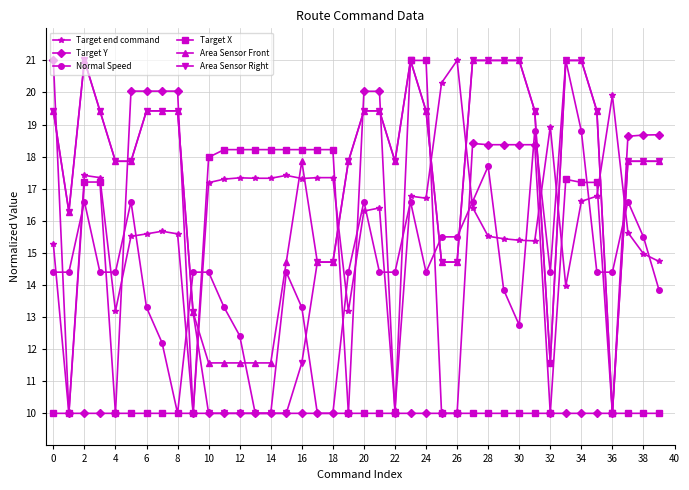

How many categories are shown in the chart?

40